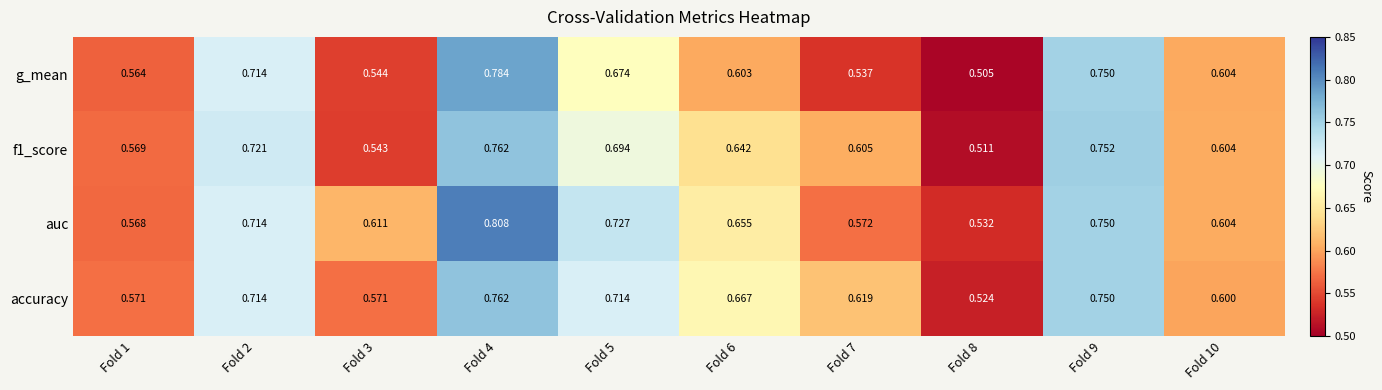

Which series changed the most between Fold 3 and Fold 10?

f1_score